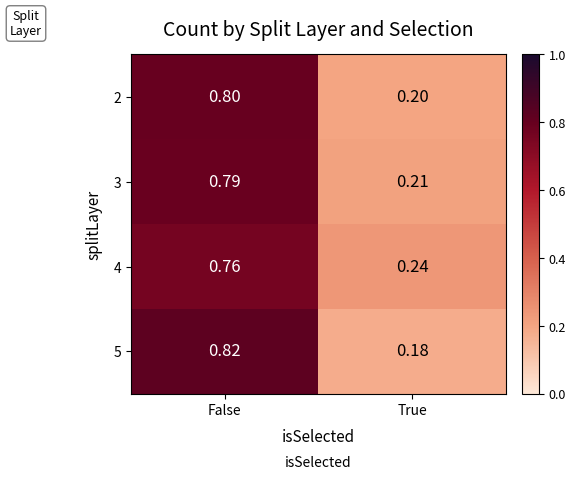

Which category has the lowest value in the 3 series?

True